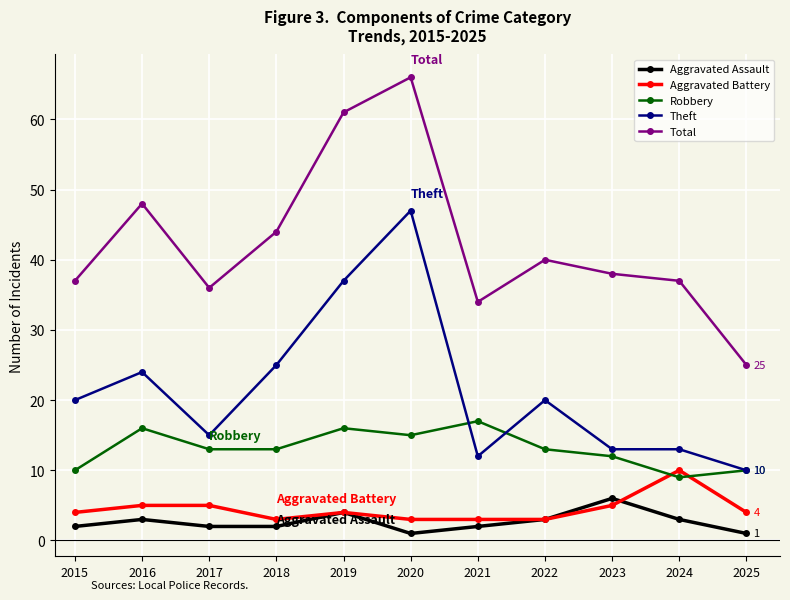

True or false: Aggravated Battery and Total cross at least once.

False